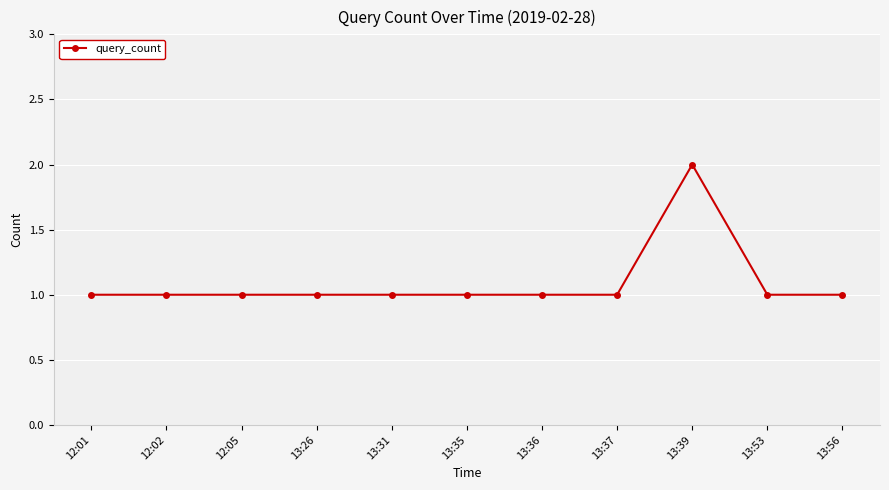

Between 13:31 and 13:39, which is larger?

13:39